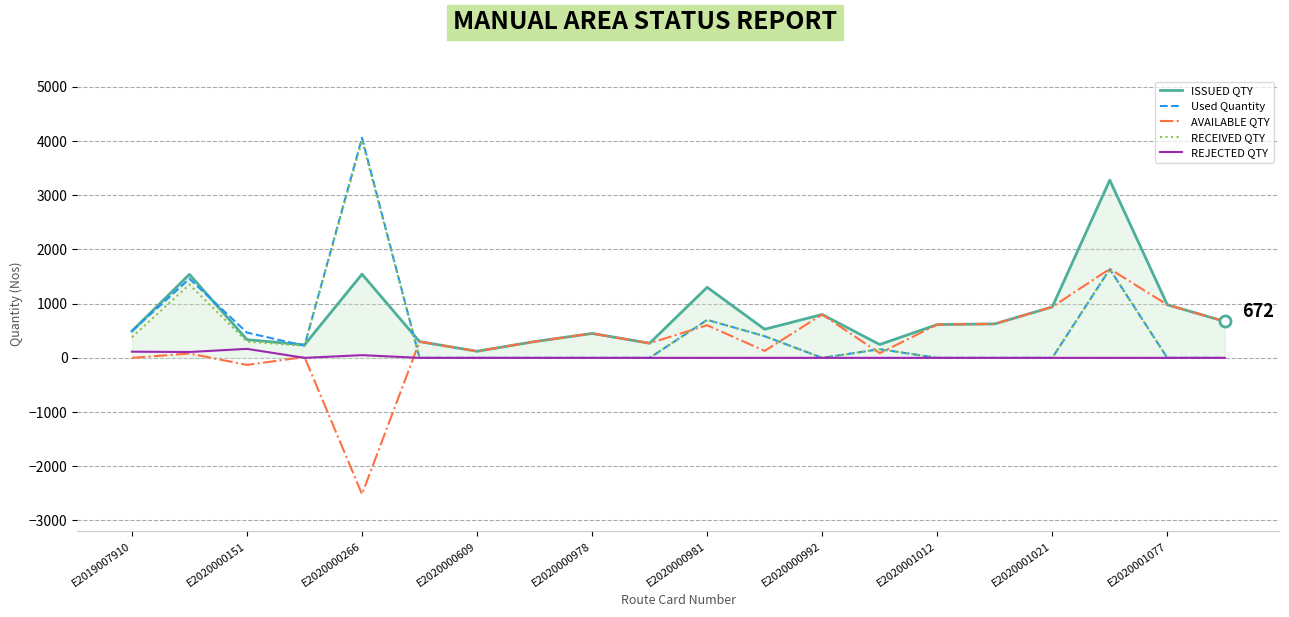

What is the greatest value displayed?

4059